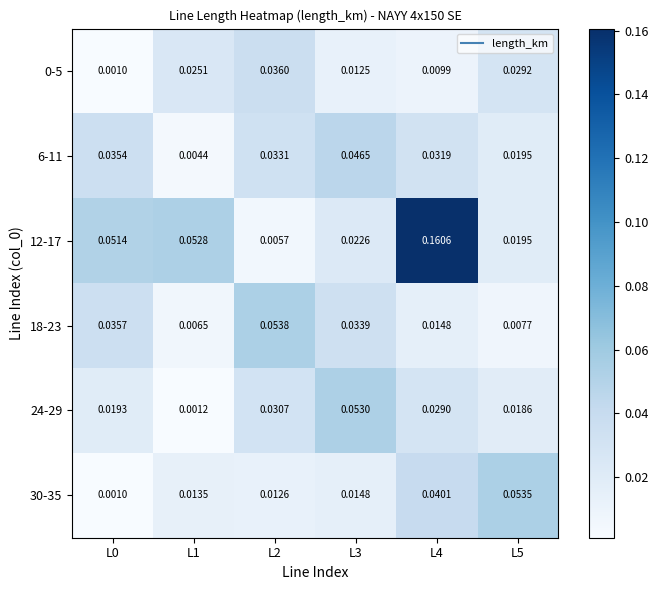

Between L0 and L5, which series saw the biggest shift?

30-35